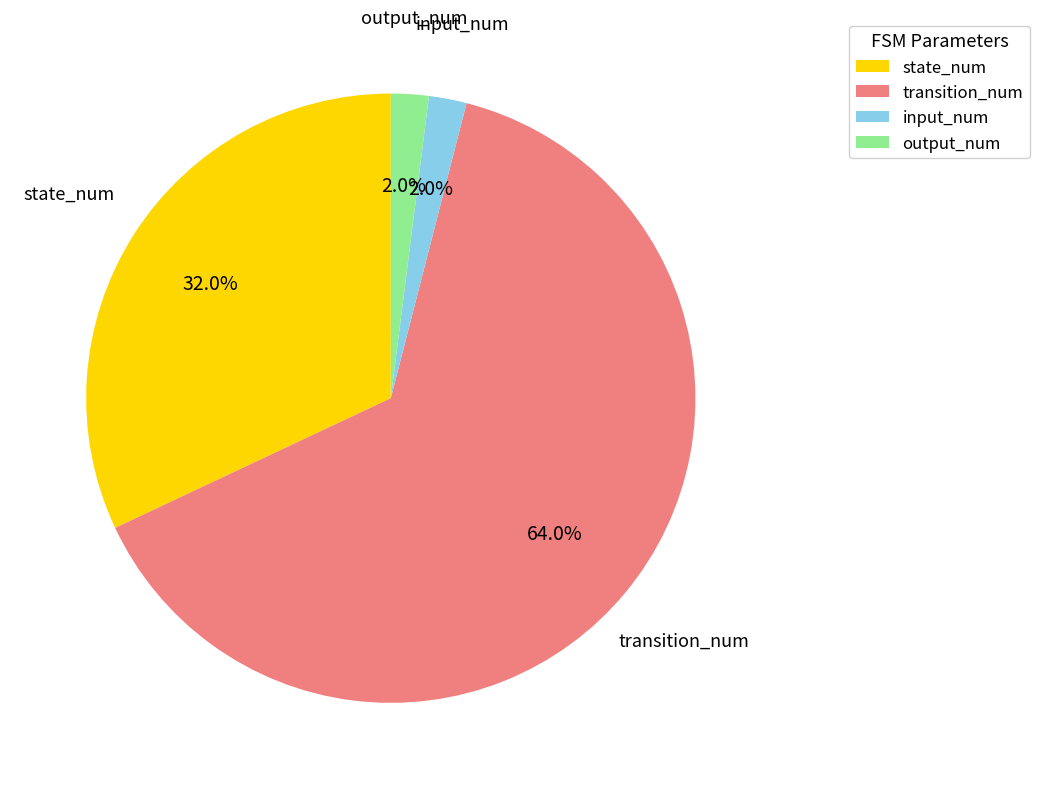

Which slice represents more than half of the pie?

transition_num